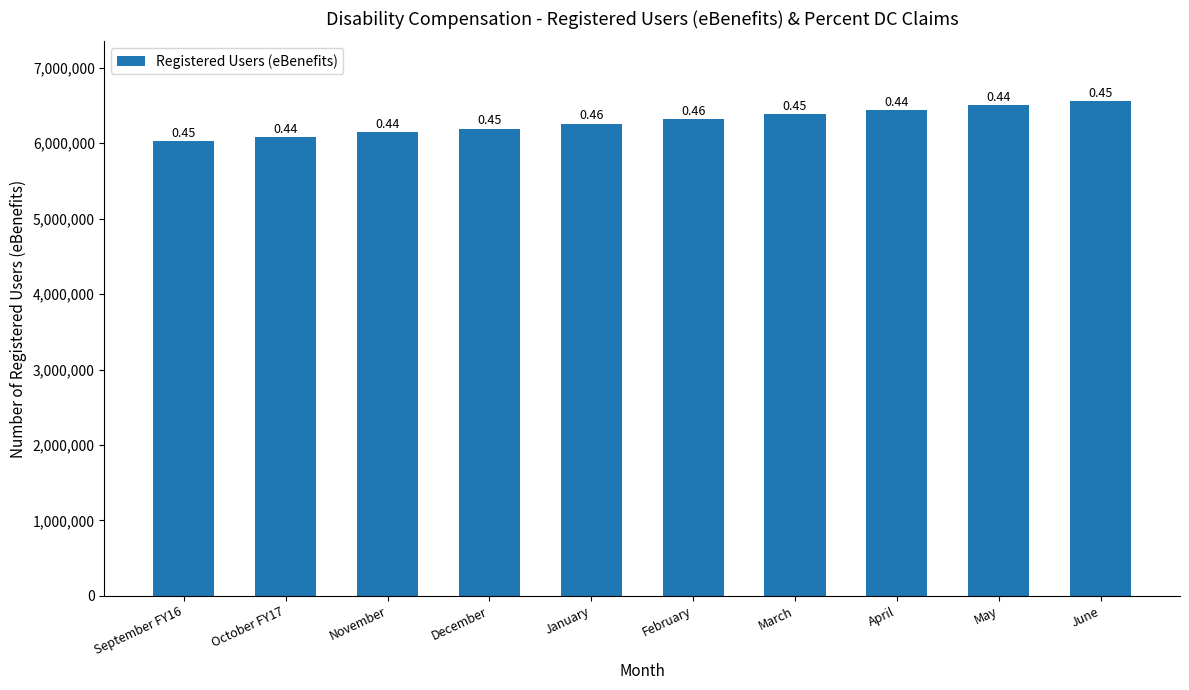

Rank the categories by value from highest to lowest.

June, May, April, March, February, January, December, November, October FY17, September FY16